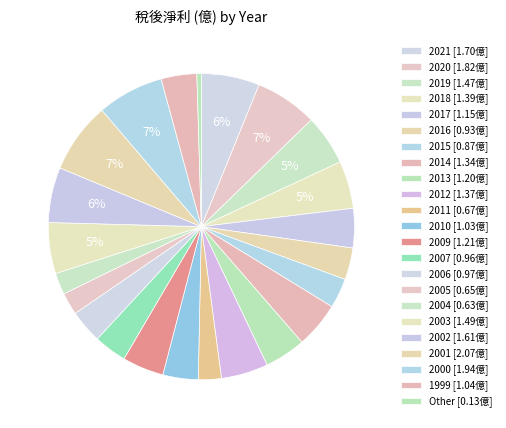

Count the number of slices in the pie.

23